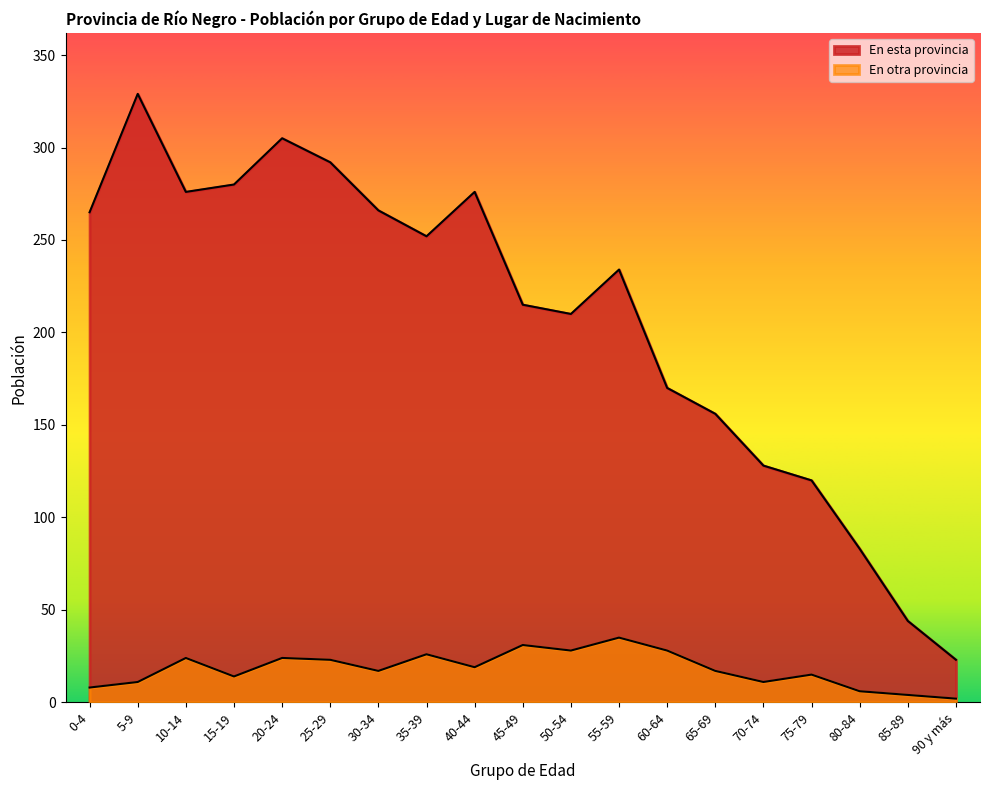

Is it true that En otra provincia equals 19 at 60-64?

False